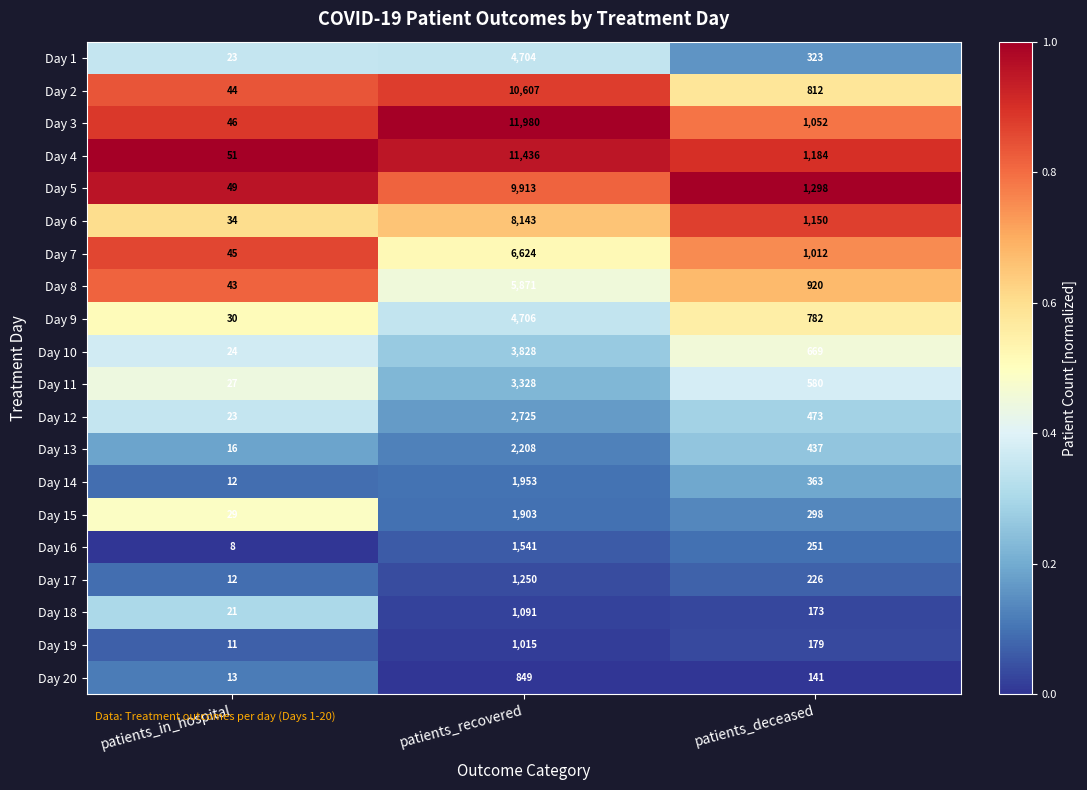

What is the total value across all series at patients_deceased?

12323